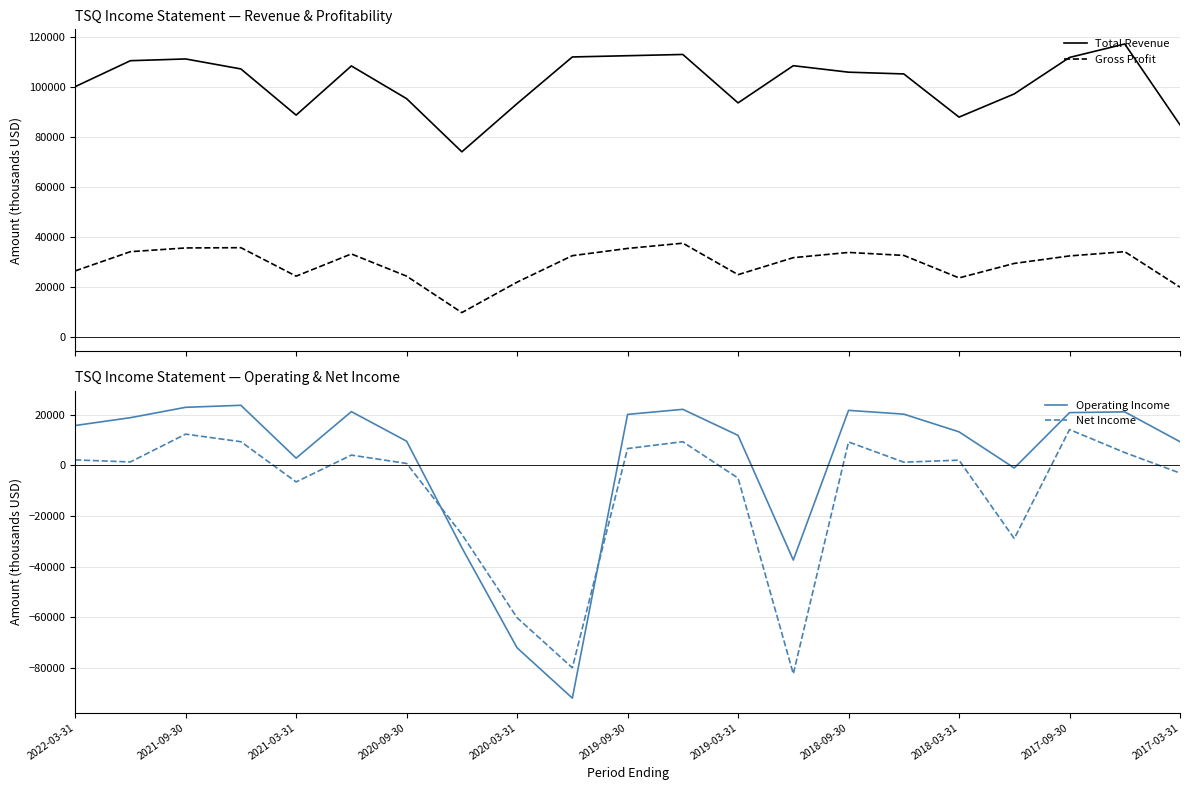

What is the lowest value of the Total Revenue series?

74100